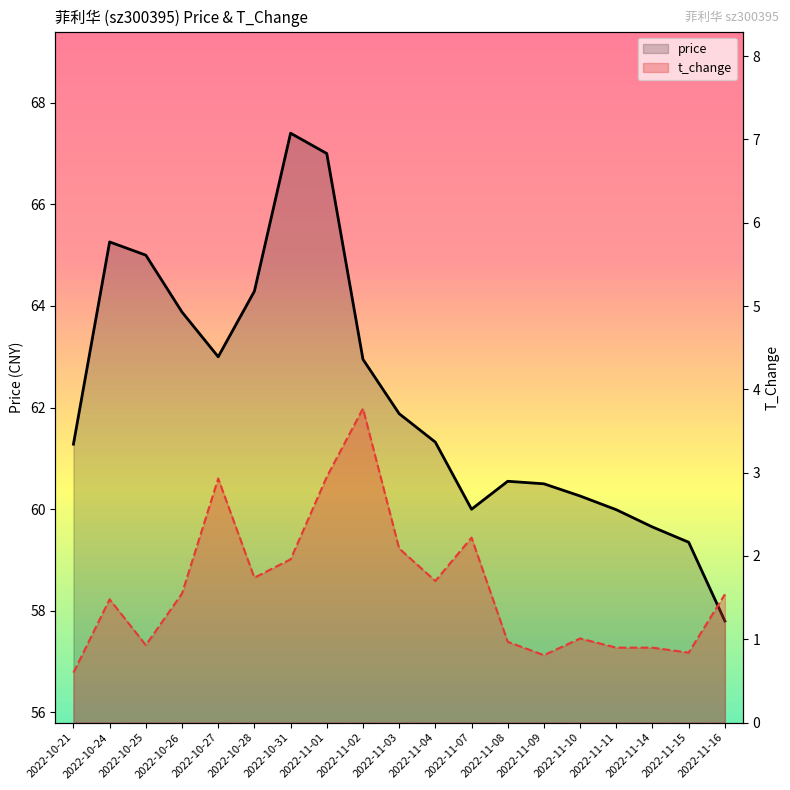

Does the chart have visible grid lines?

No